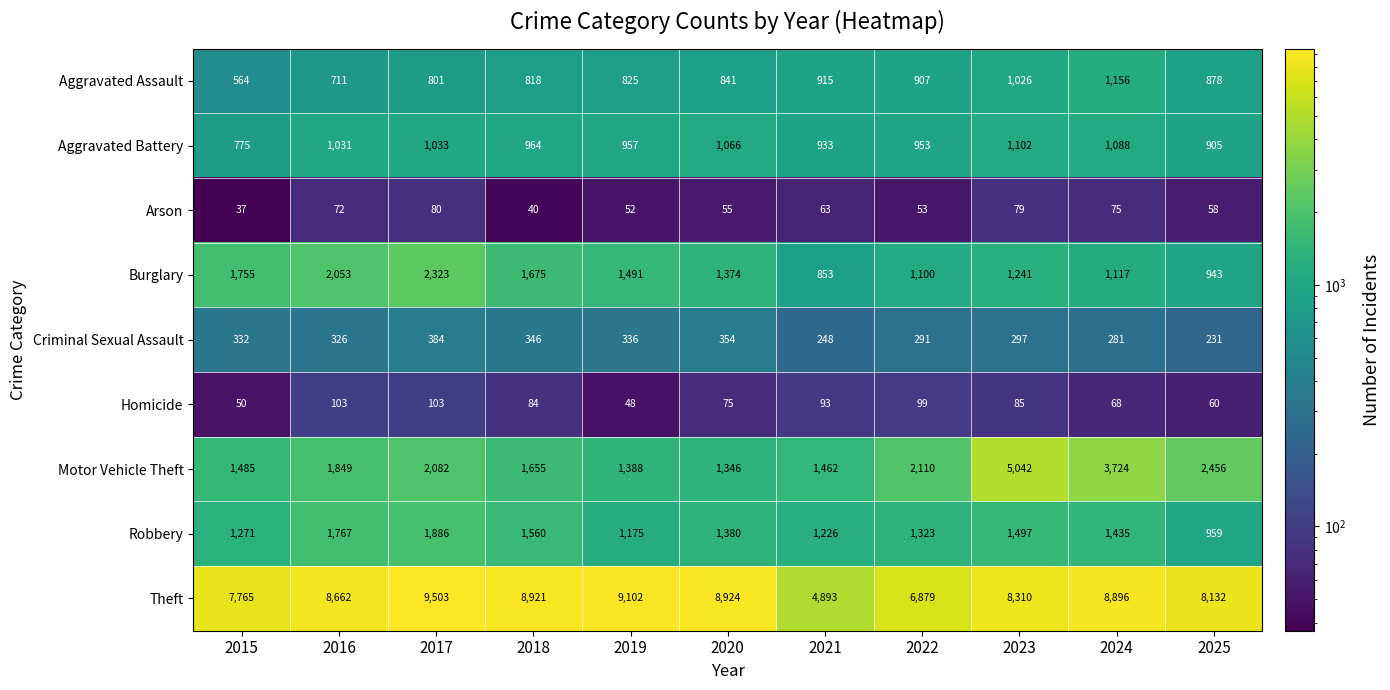

True or false: Aggravated Assault has a value of 564 at 2015.

True